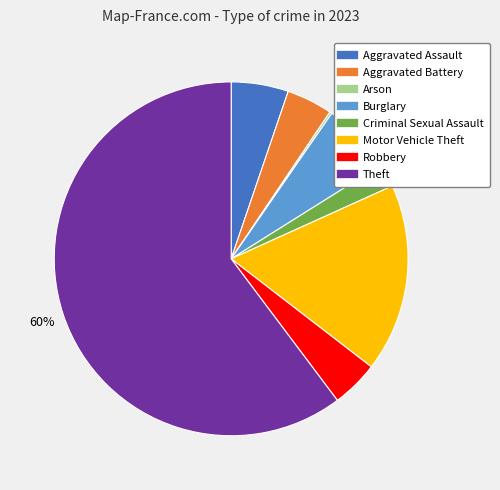

Which has a higher value, Burglary or Robbery?

Burglary